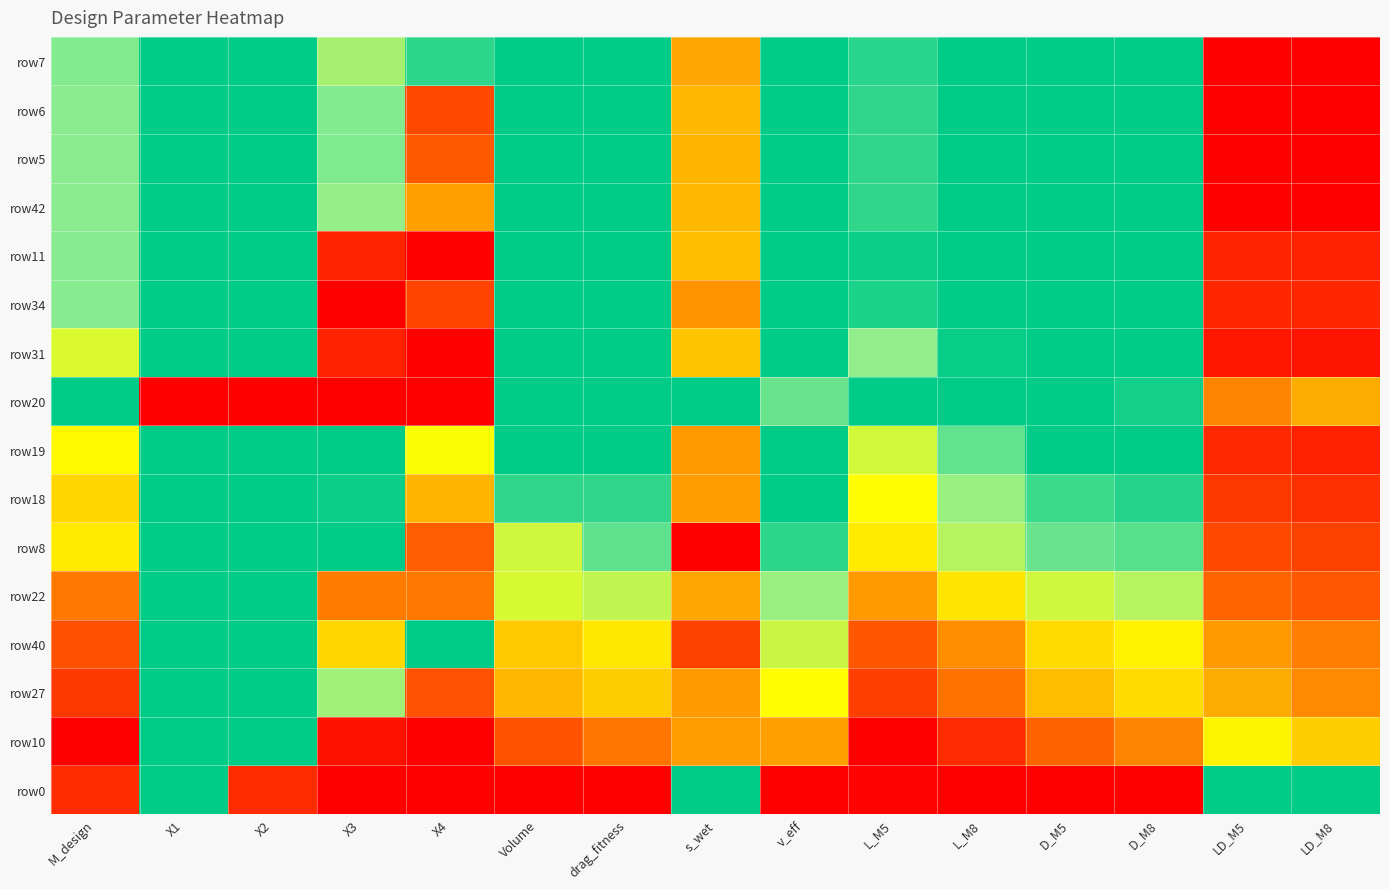

What is the spread (max minus min) of values at M_design?

1.0